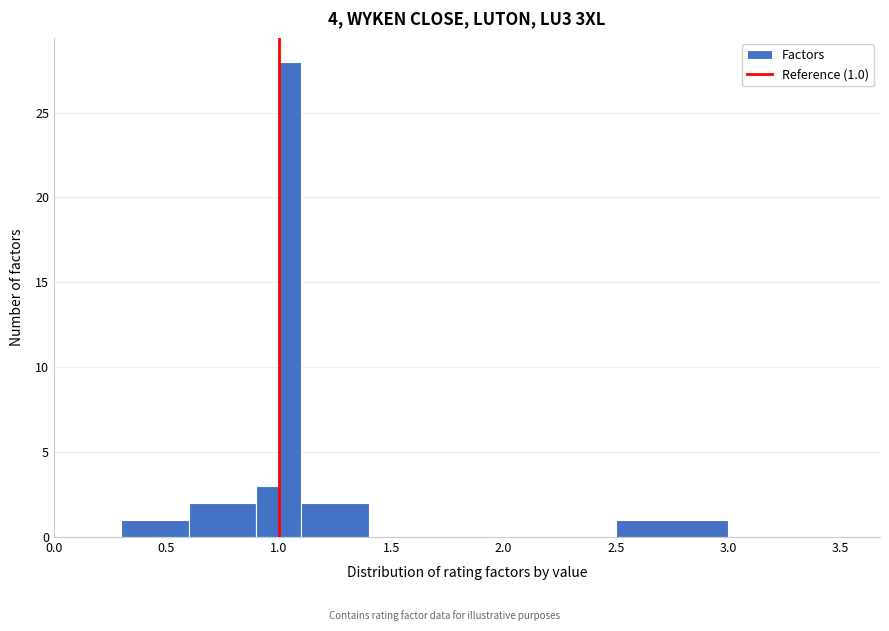

Read against the x-axis, roughly where is the centre of the tallest bar?

1.05